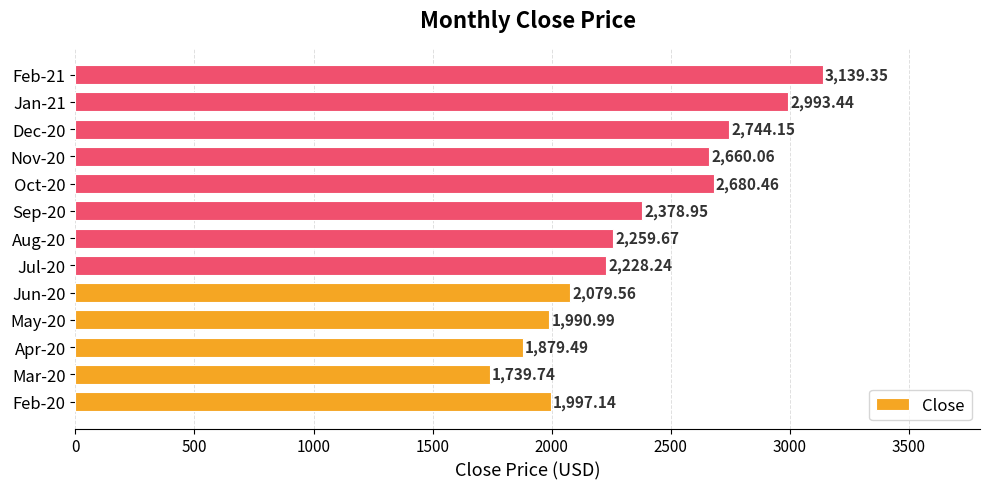

Approximately how many times larger is the value at Nov-20 compared to Mar-20?

1.5